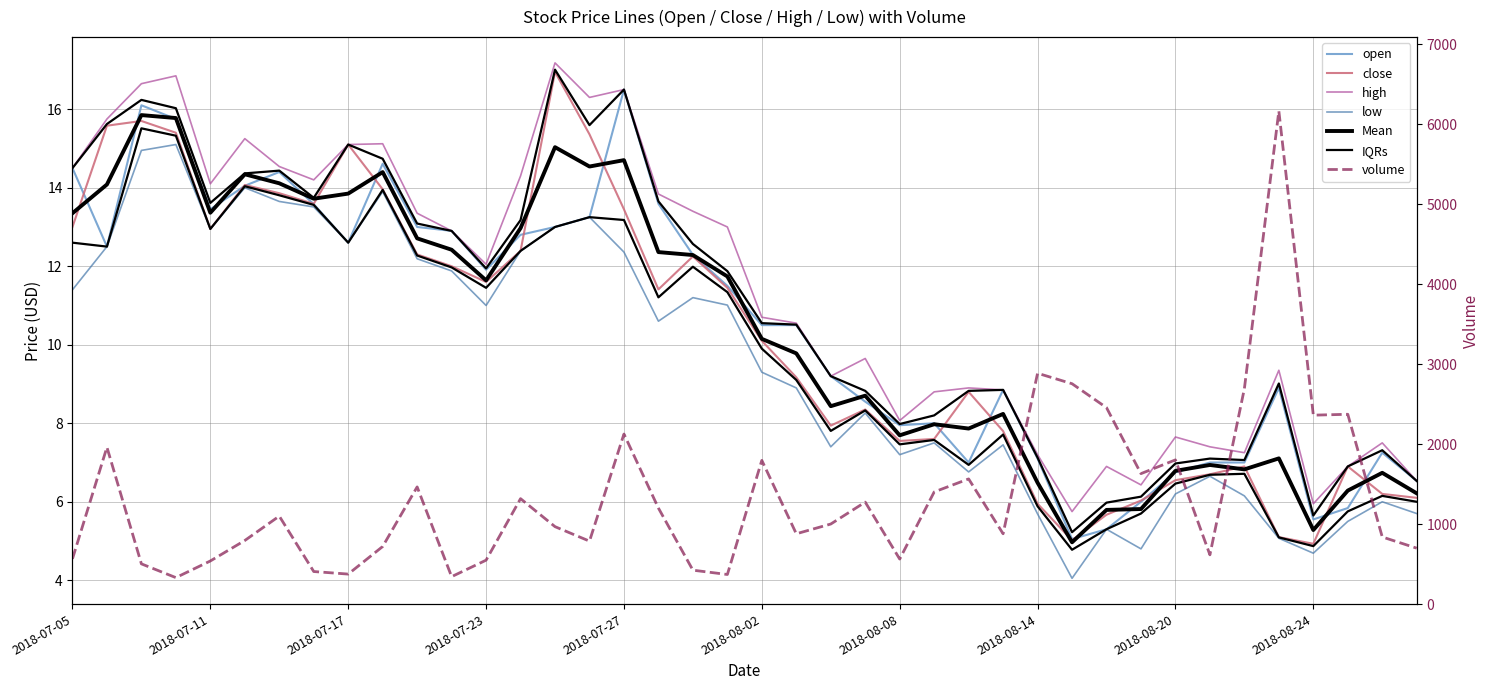

Which series has the widest spread of values?

close